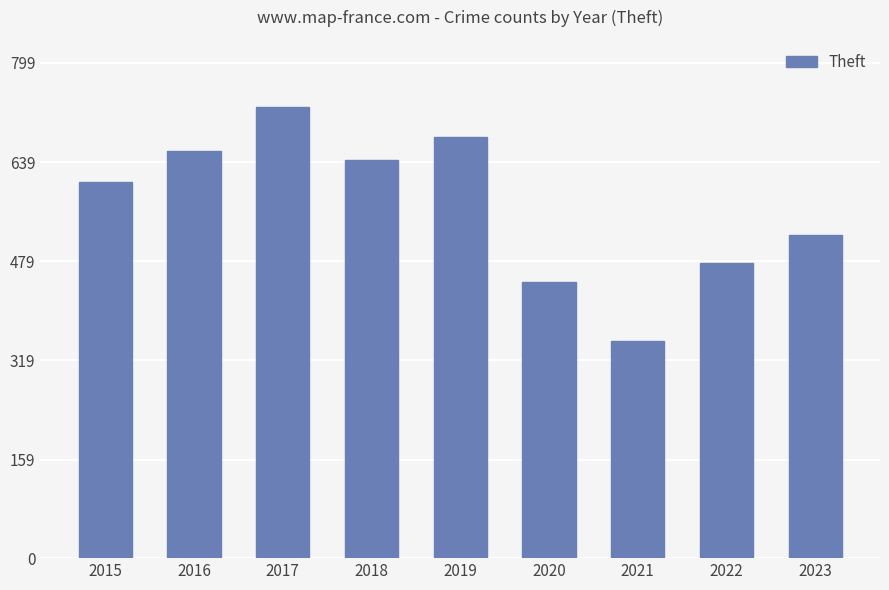

True or false: the data shows 350 at 2021.

True